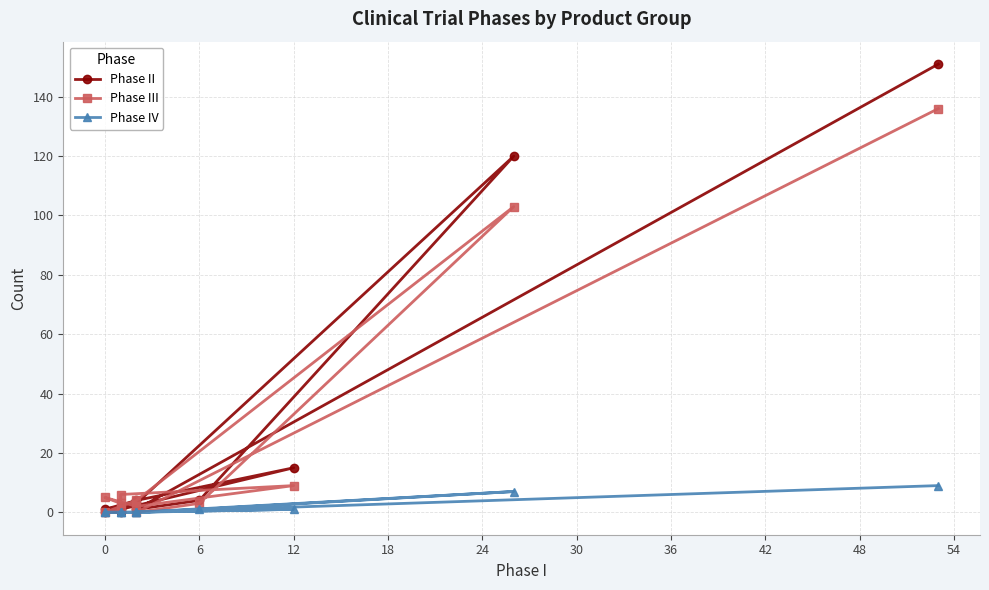

What is the sum of all Phase II values?

302